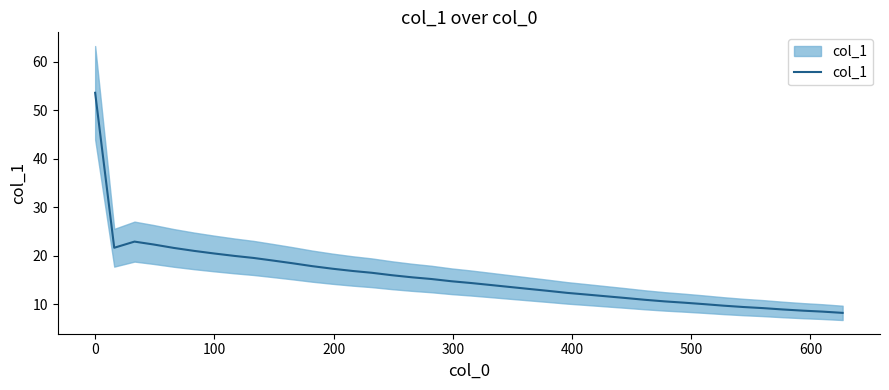

How many series are shown in this chart?

1